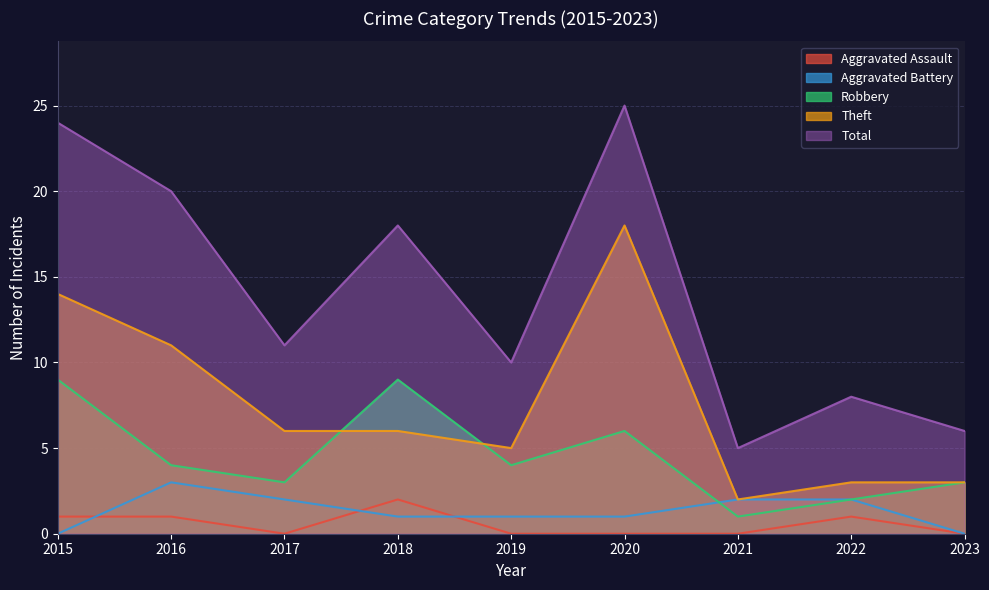

True or false: Robbery and Total cross at least once.

False